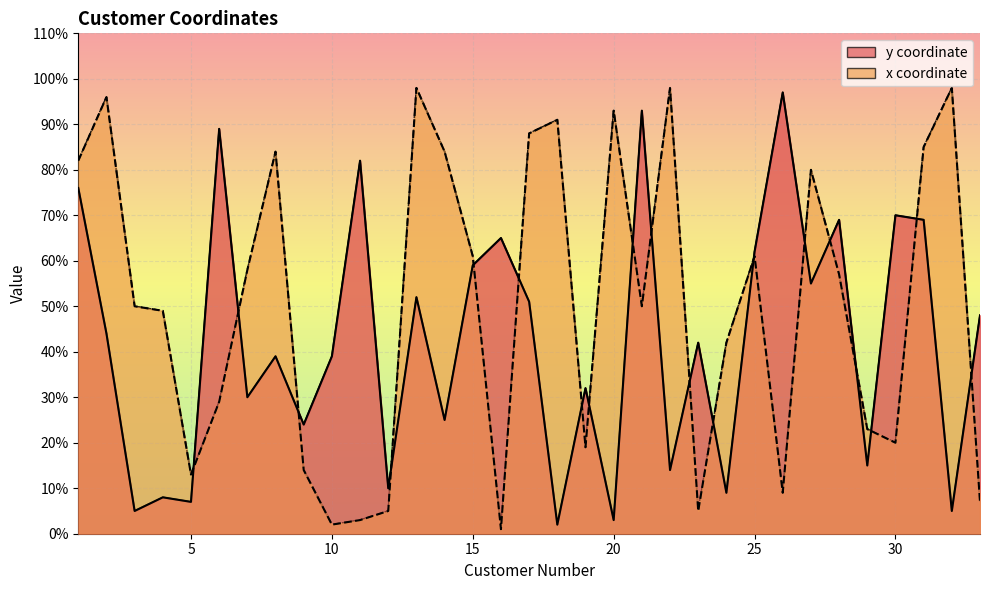

Which series has the largest range (max minus min)?

x coordinate